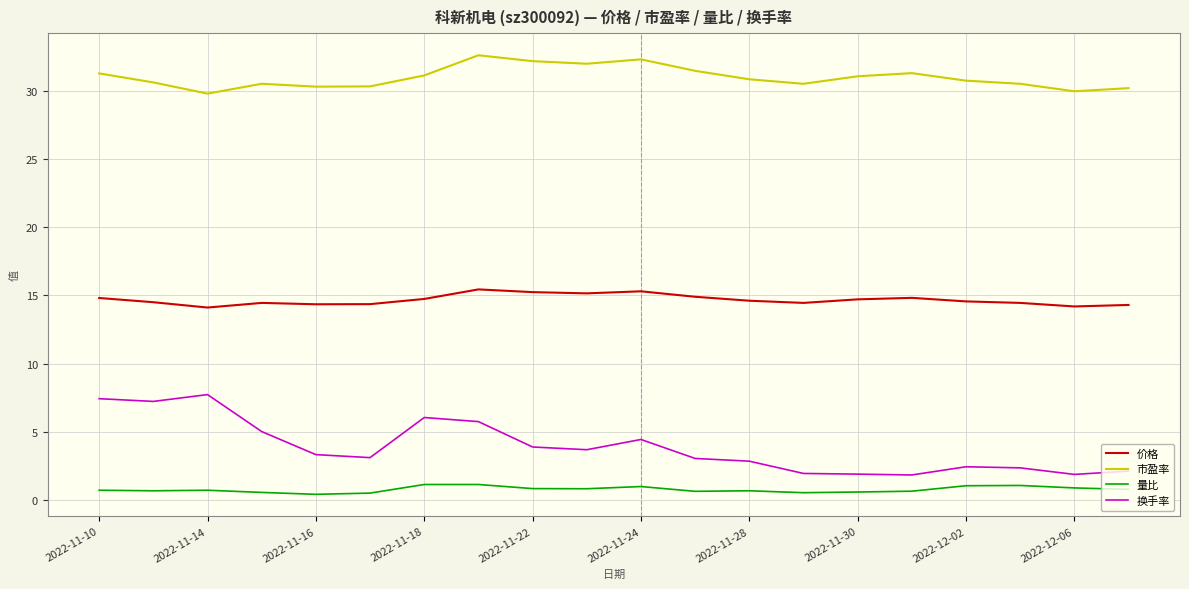

What is the maximum value shown in the chart?

32.6